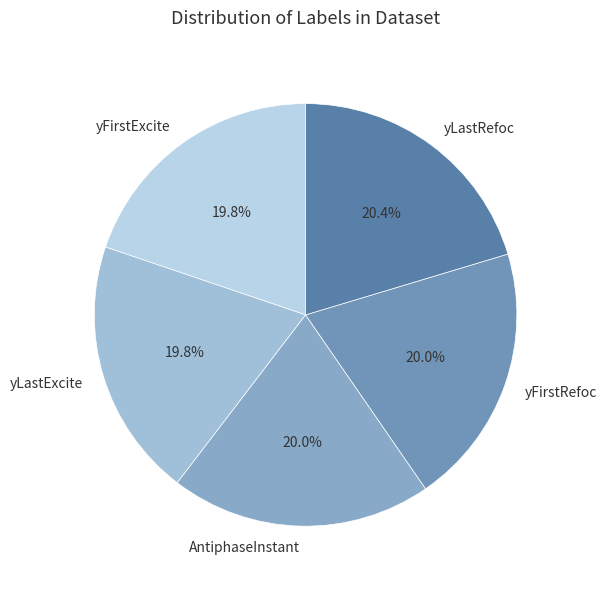

To the nearest percent, what is the difference between the largest and smallest slice percentages?

1%